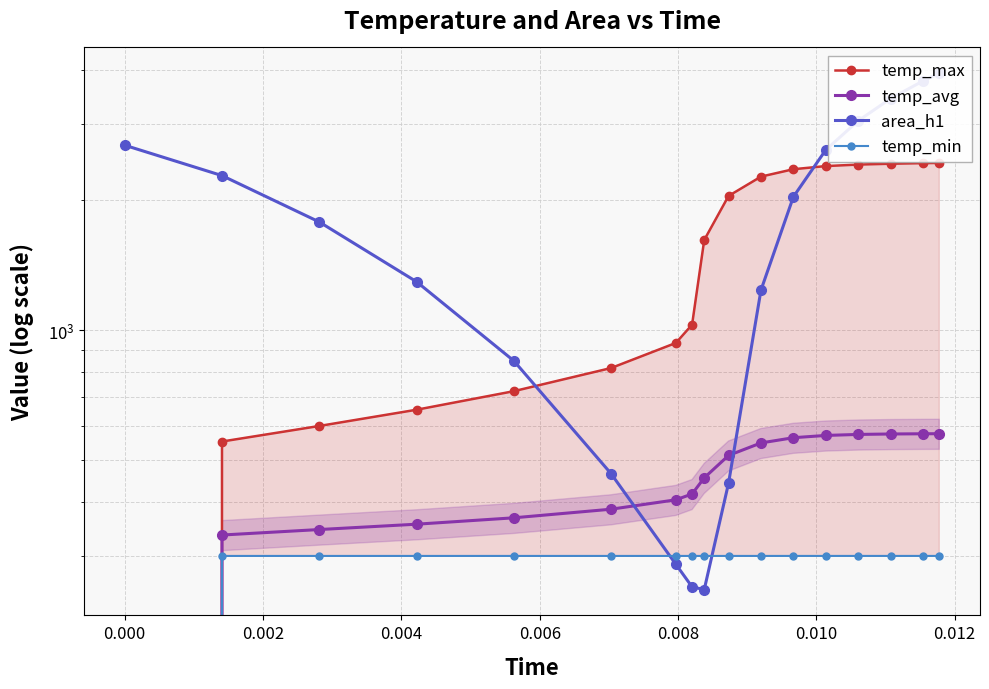

Between 0.006 and 0.010, which series saw the biggest shift?

area_h1